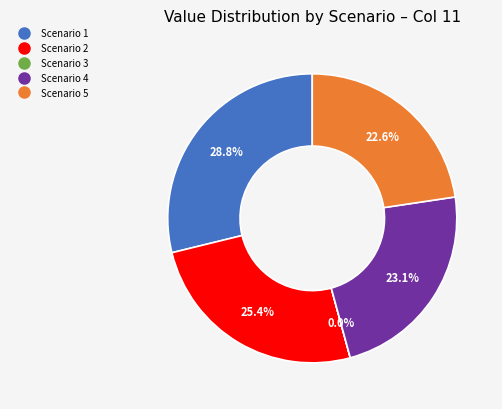

True or false: Scenario 4 accounts for 28% of the total.

False